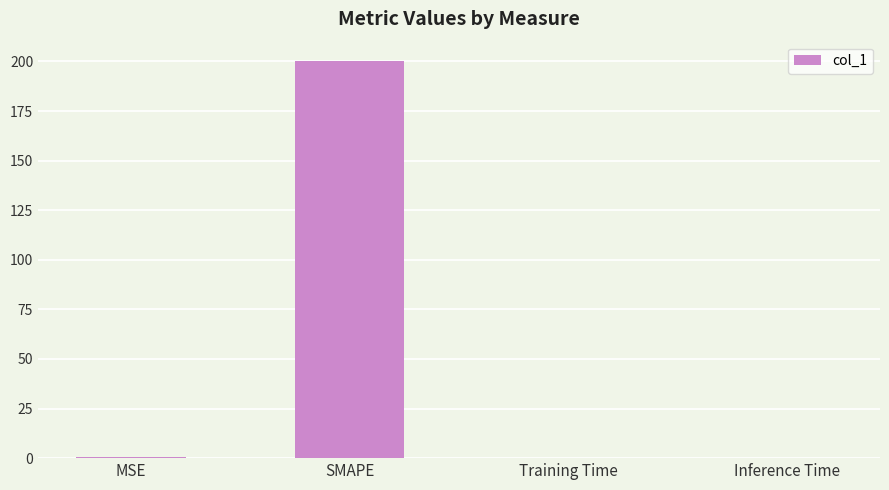

Count the number of data series in this chart.

1